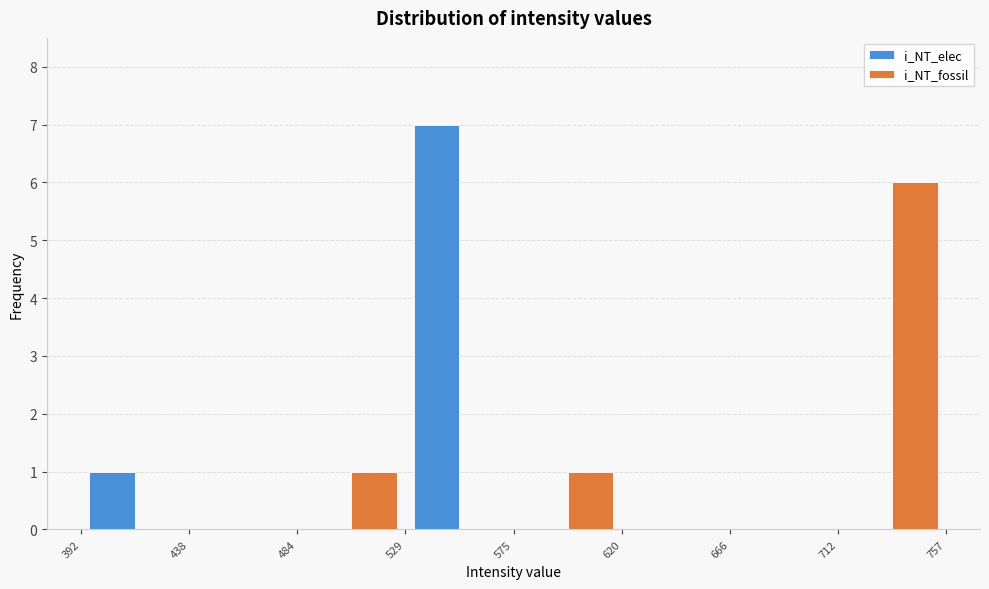

In the i_NT_fossil series, which range on the x-axis has the tallest bar?

712 to 757